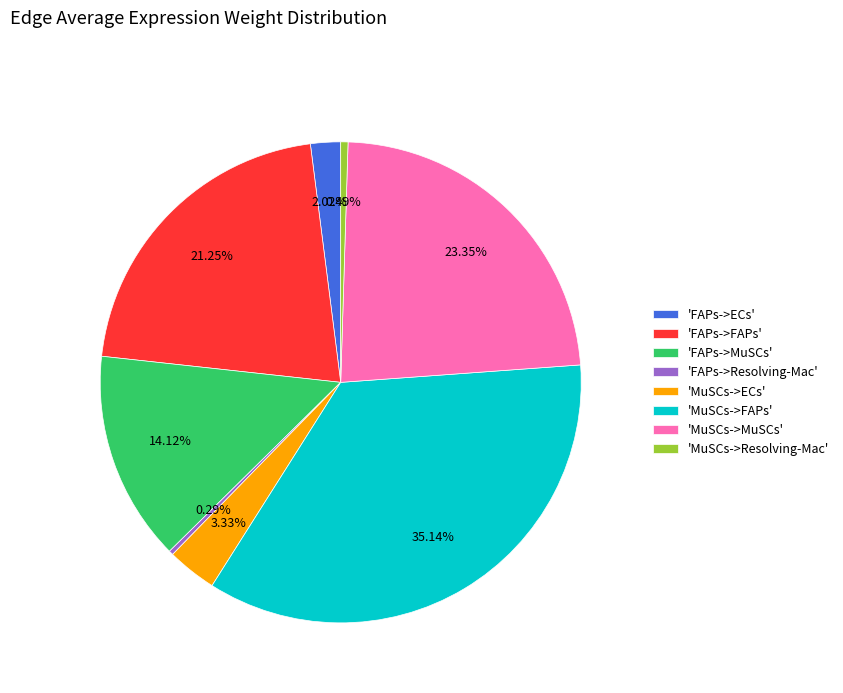

Count the number of slices in the pie.

8